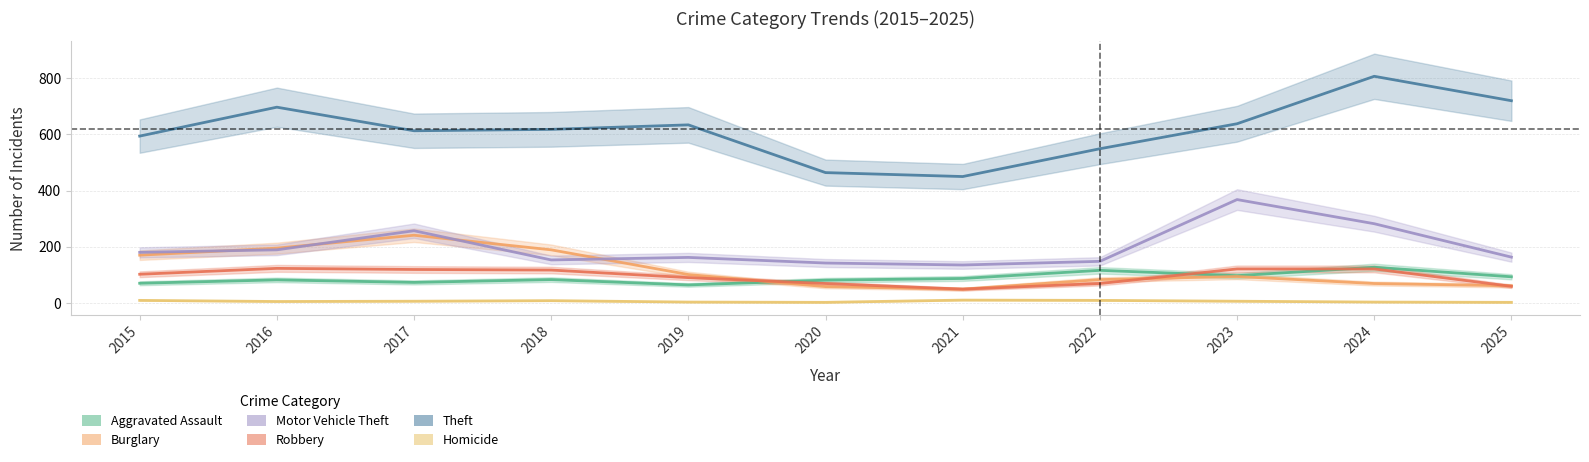

In Motor Vehicle Theft, how many points are higher than both neighbors (excluding endpoints)?

3